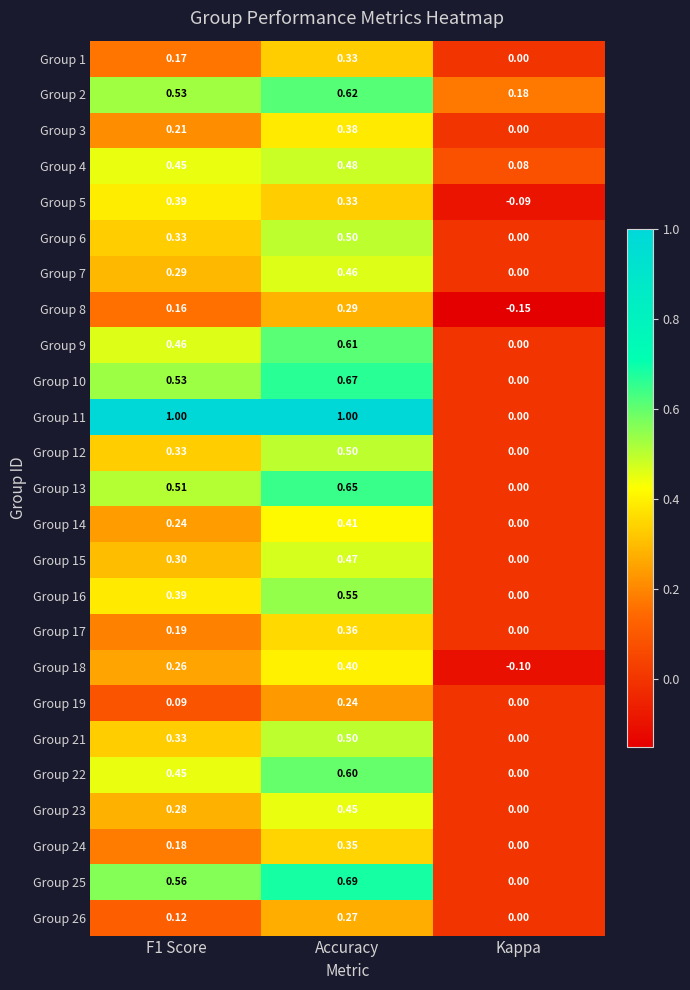

At which label does Group 25 reach its peak?

Accuracy